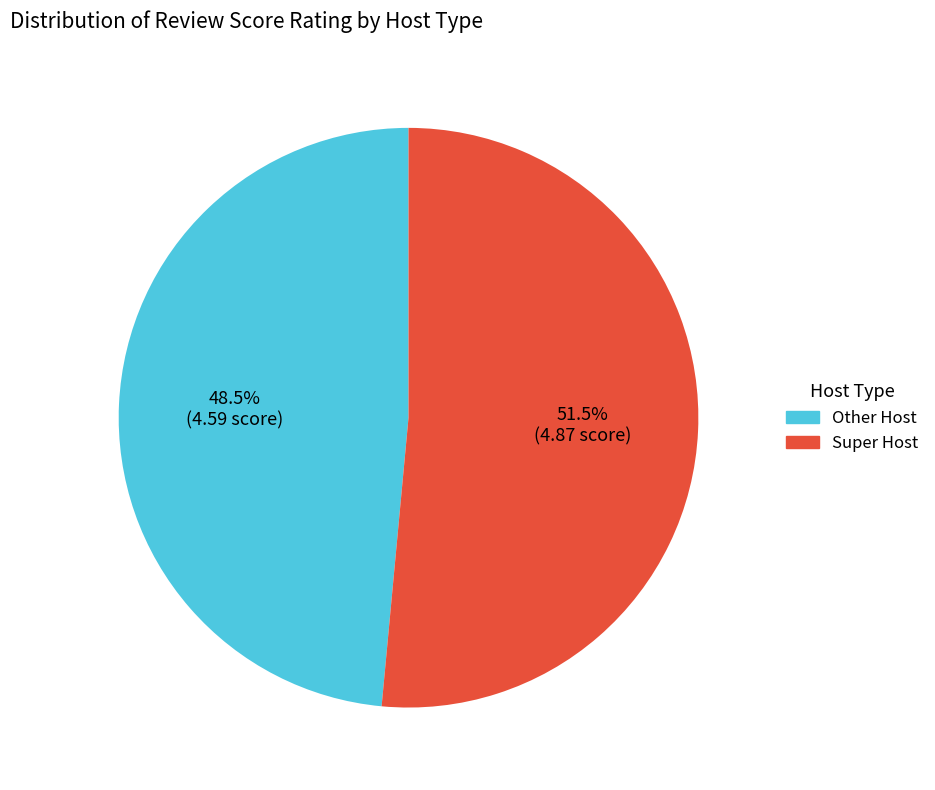

Count the number of slices in the pie.

2